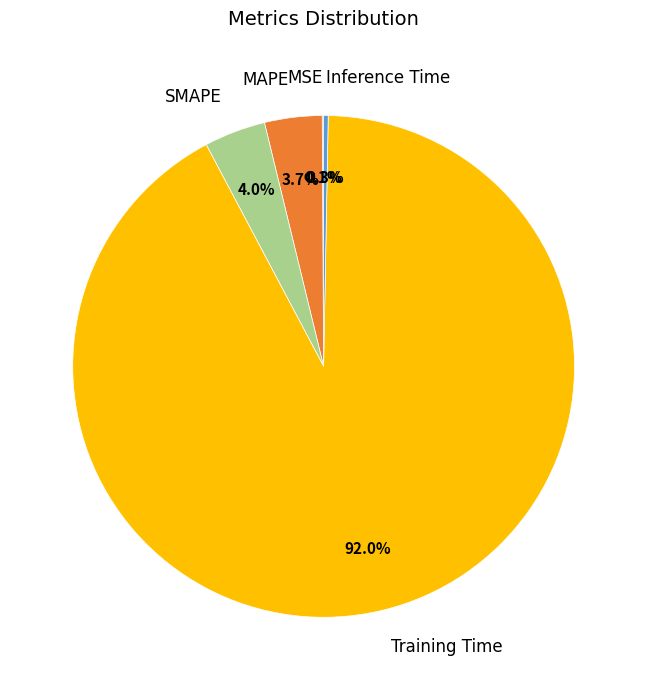

How much of the chart is everything except MAPE?

96.3%